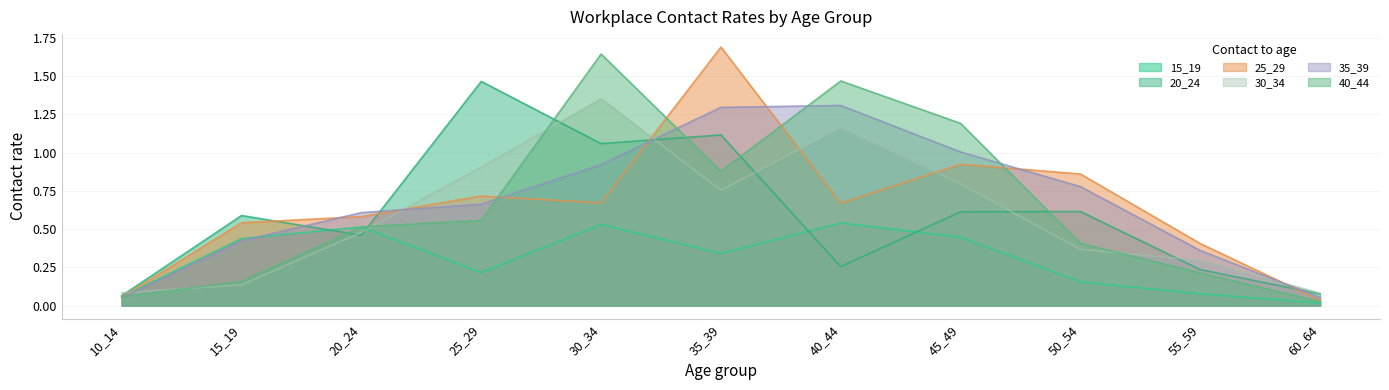

True or false: 25_29 has more than 2 interior local peaks.

True